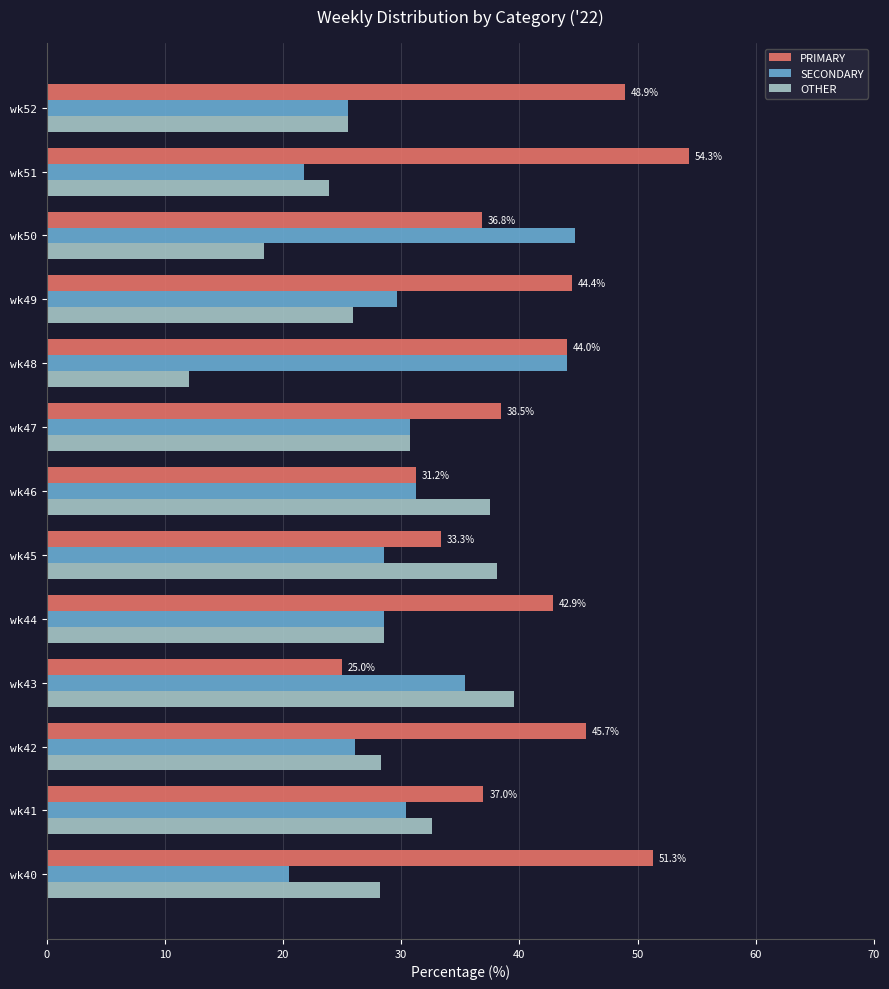

What is the difference between the PRIMARY values at wk51 and wk50?

17.5